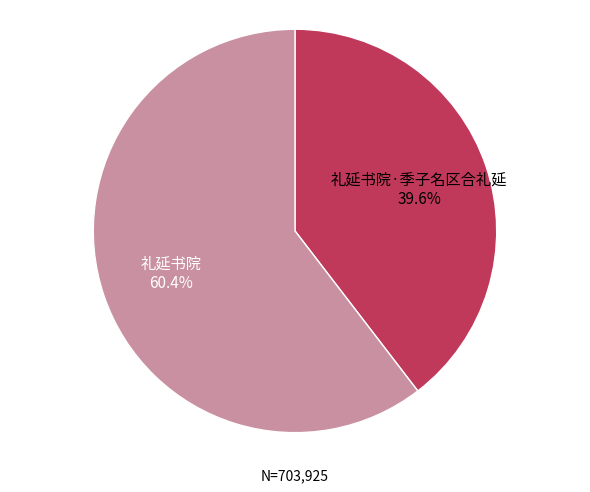

To the nearest percent, what is the average slice percentage?

50%